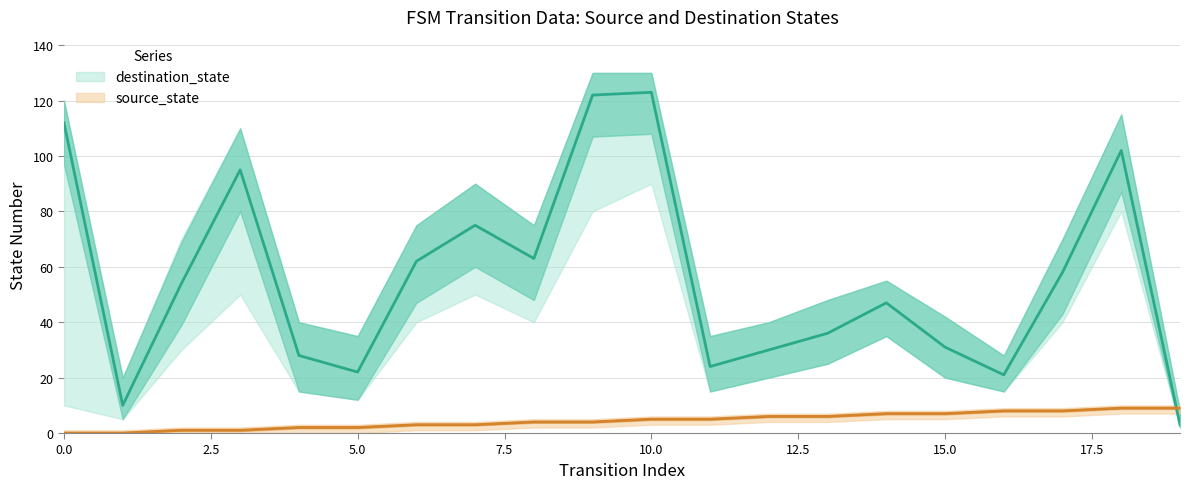

What value does the source_state series have at 16?

8